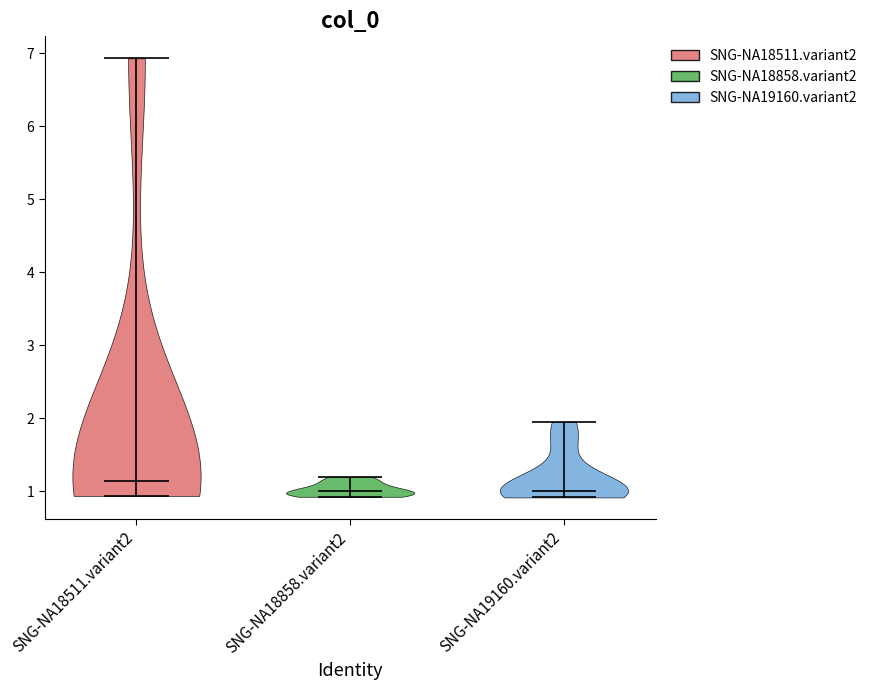

Reading left to right, read every violin against the y-axis: where its median line is, and the lowest and highest points it reaches. The values are not printed on the chart, so give them approximately, as read against the axis.

SNG-NA18511.variant2: median line 1.1, lowest point 0.9, highest point 6.9
SNG-NA18858.variant2: median line 1.0, lowest point 0.9, highest point 1.2
SNG-NA19160.variant2: median line 1.0, lowest point 0.9, highest point 2.0